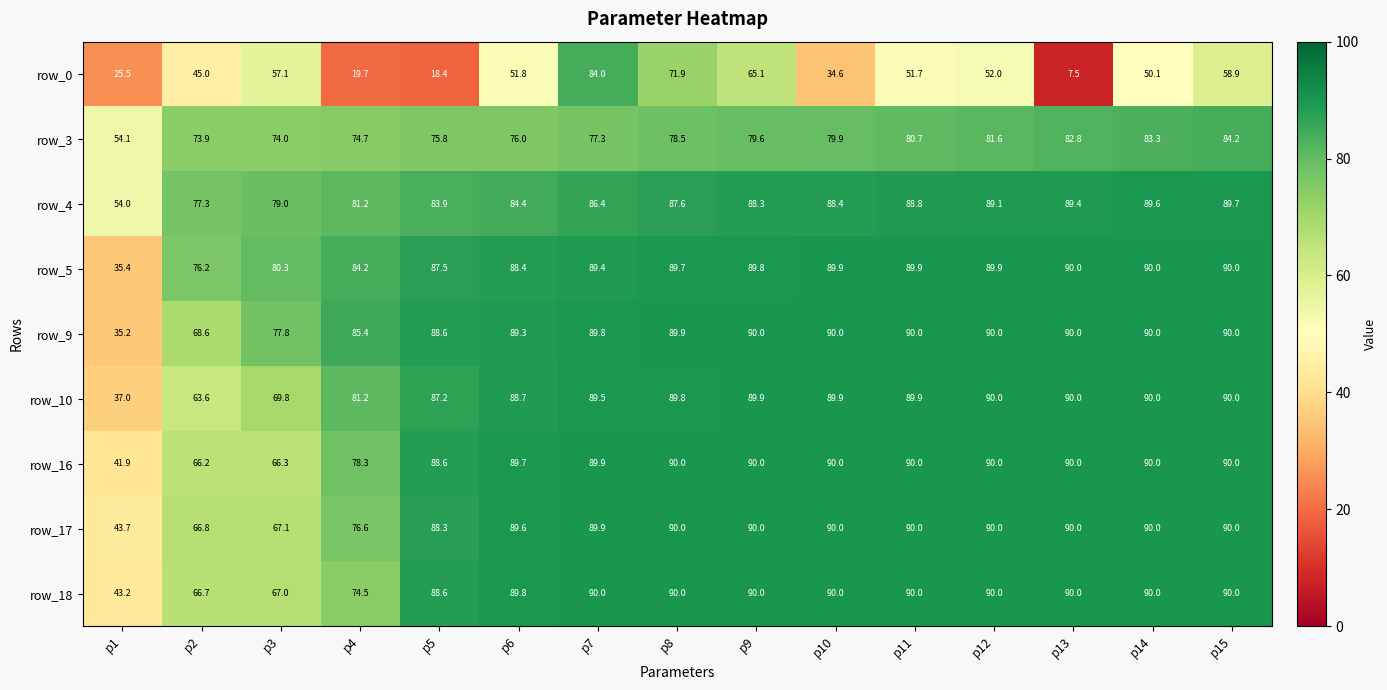

Is the value of row_5 at p1 greater than the value of row_4 at p3?

No